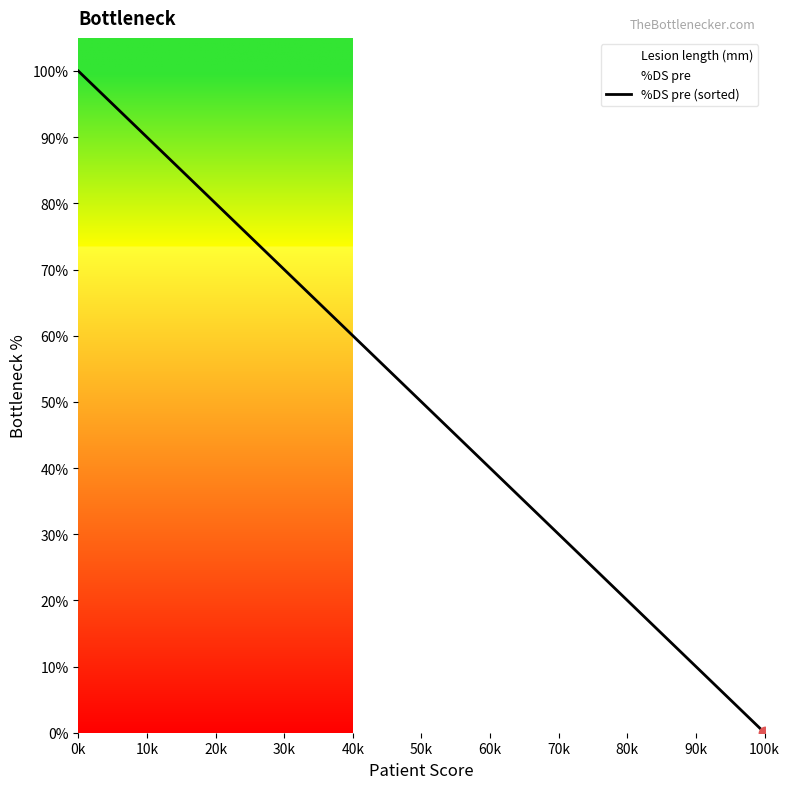

What is the maximum value for %DS pre (sorted)?

100.0